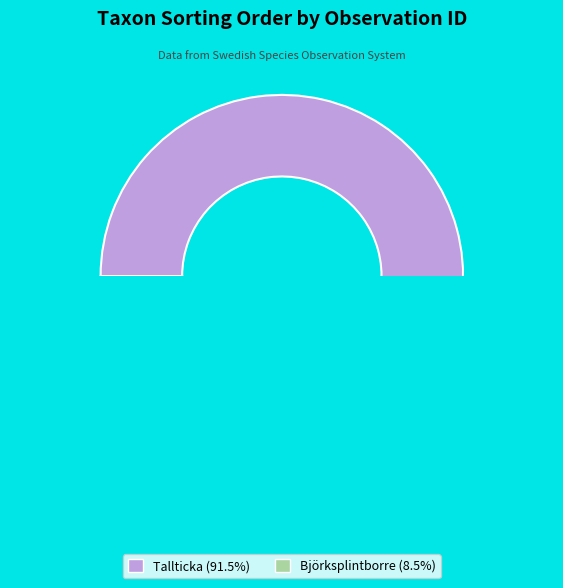

Does any single category account for the majority?

Yes